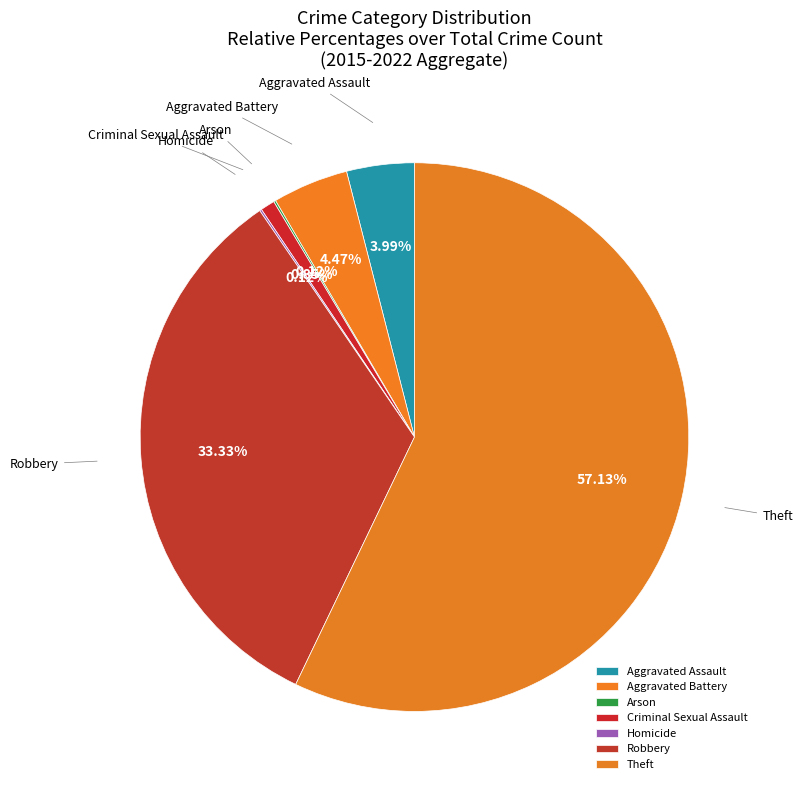

Which category has the biggest portion of the pie?

Theft